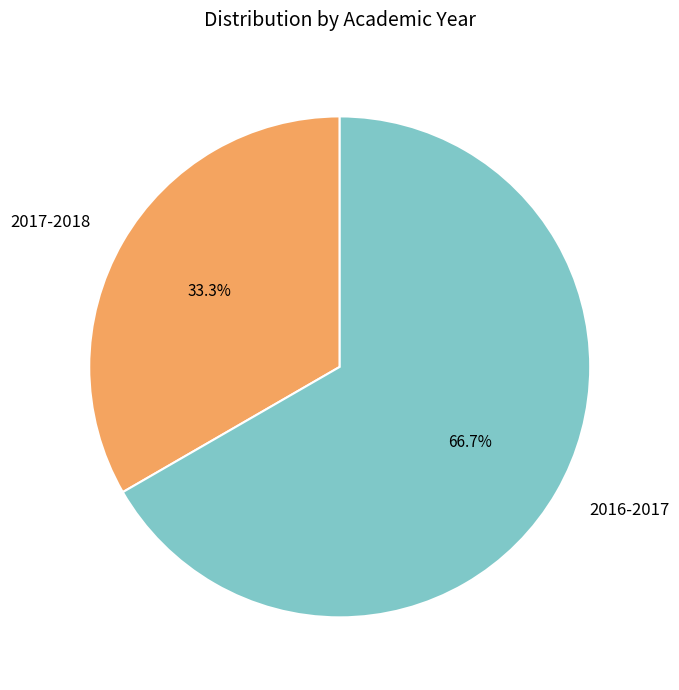

To the nearest percent, what percentage of the pie is 2016-2017?

67%